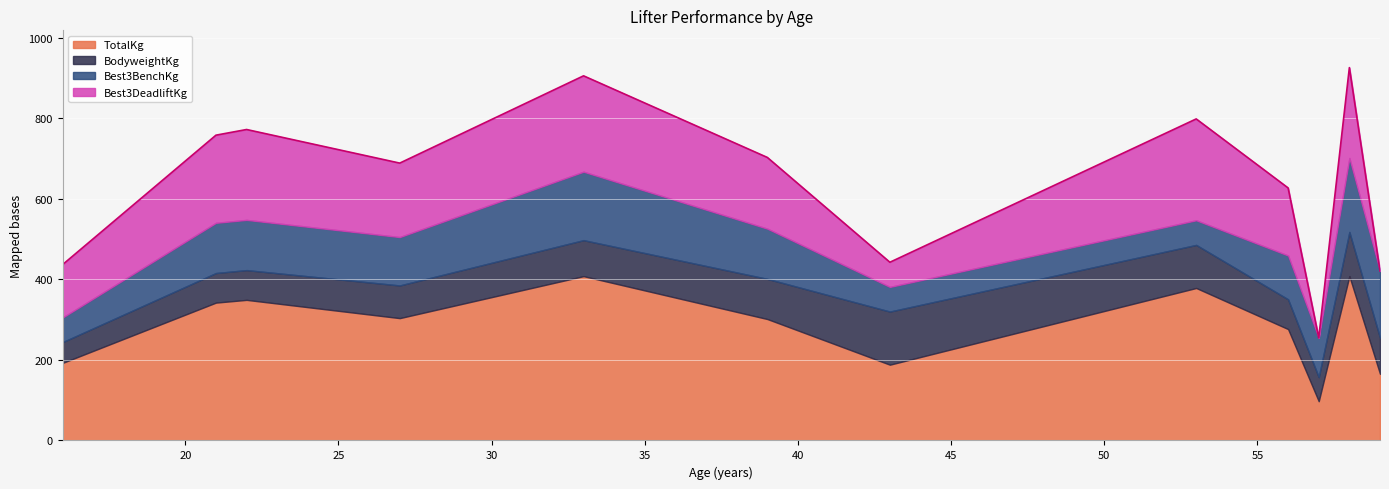

Does the chart display data point markers on the line(s)?

No